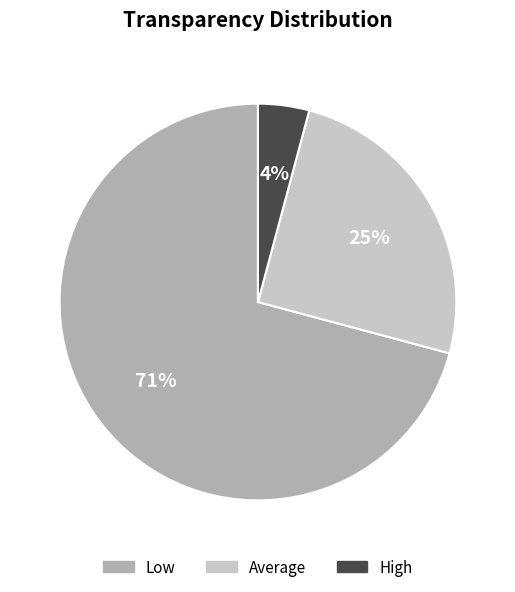

Combined, do High and Low account for over 50%?

Yes